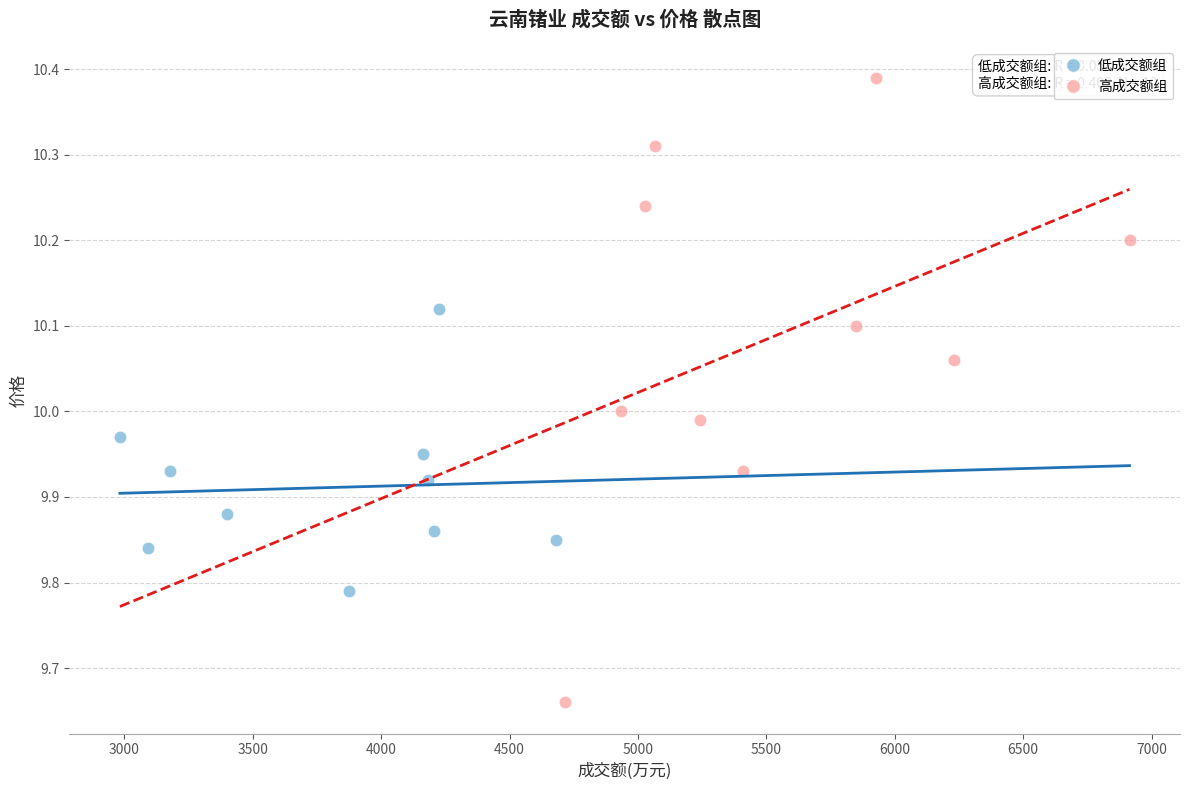

Which series reaches the minimum Y coordinate?

高成交额组